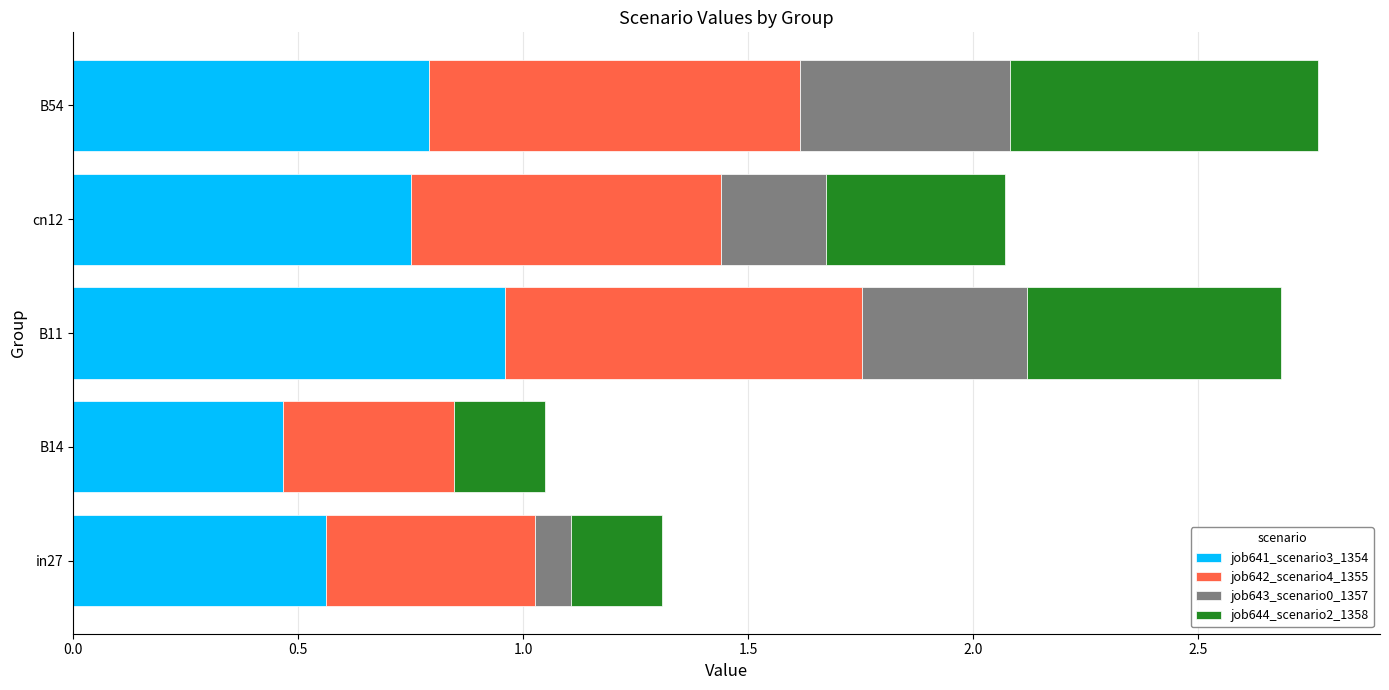

Which category has the highest value in the job641_scenario3_1354 series?

B11